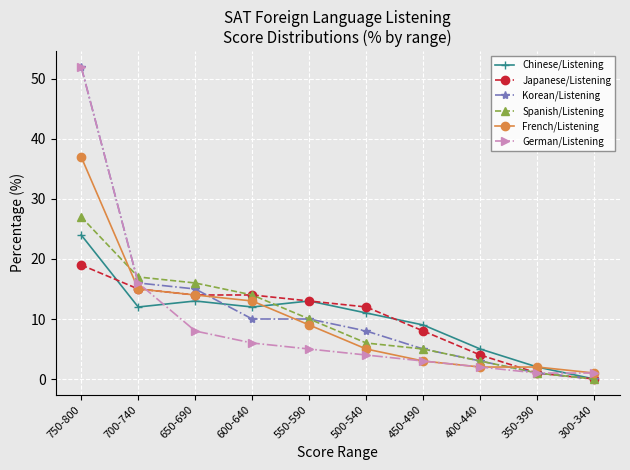

What is the value of the Spanish/Listening point at the 3rd from the left?

16